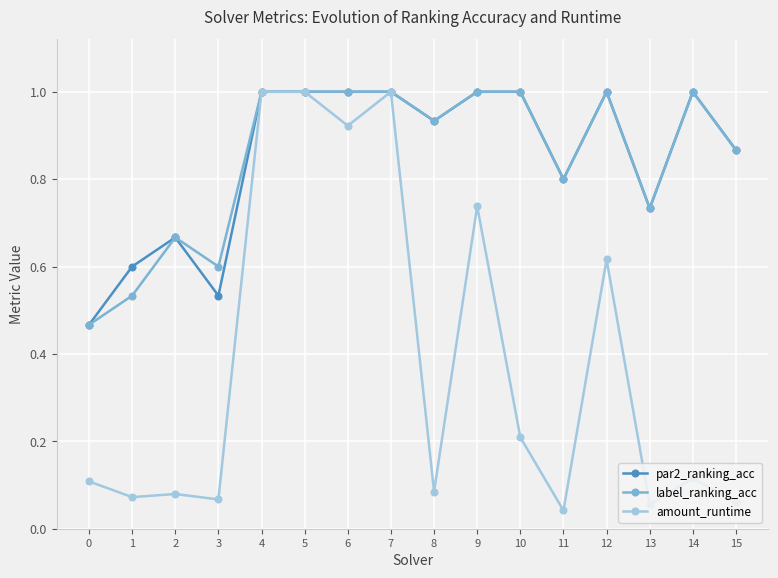

True or false: par2_ranking_acc has more than 0 interior local peaks.

True